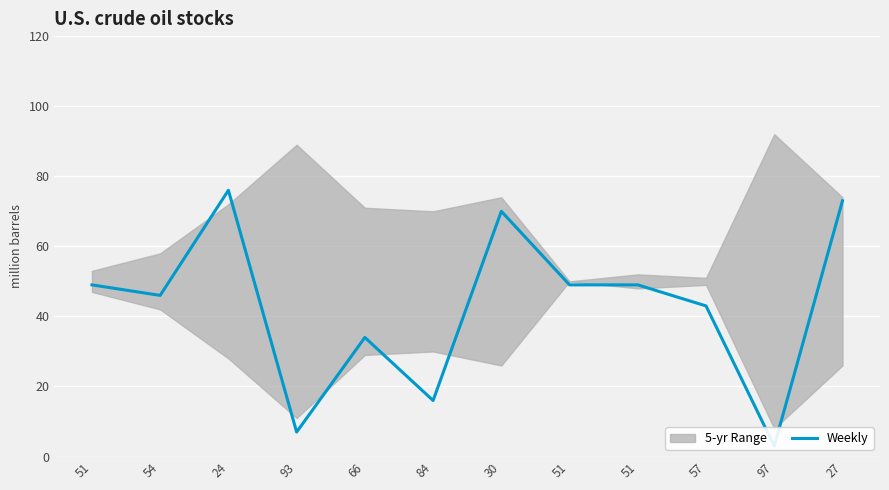

Reading left to right, extract all data points from this chart.

51=49	54=46	24=76	93=7	66=34	84=16	30=70	51=49	51=49	57=43	97=3	27=73